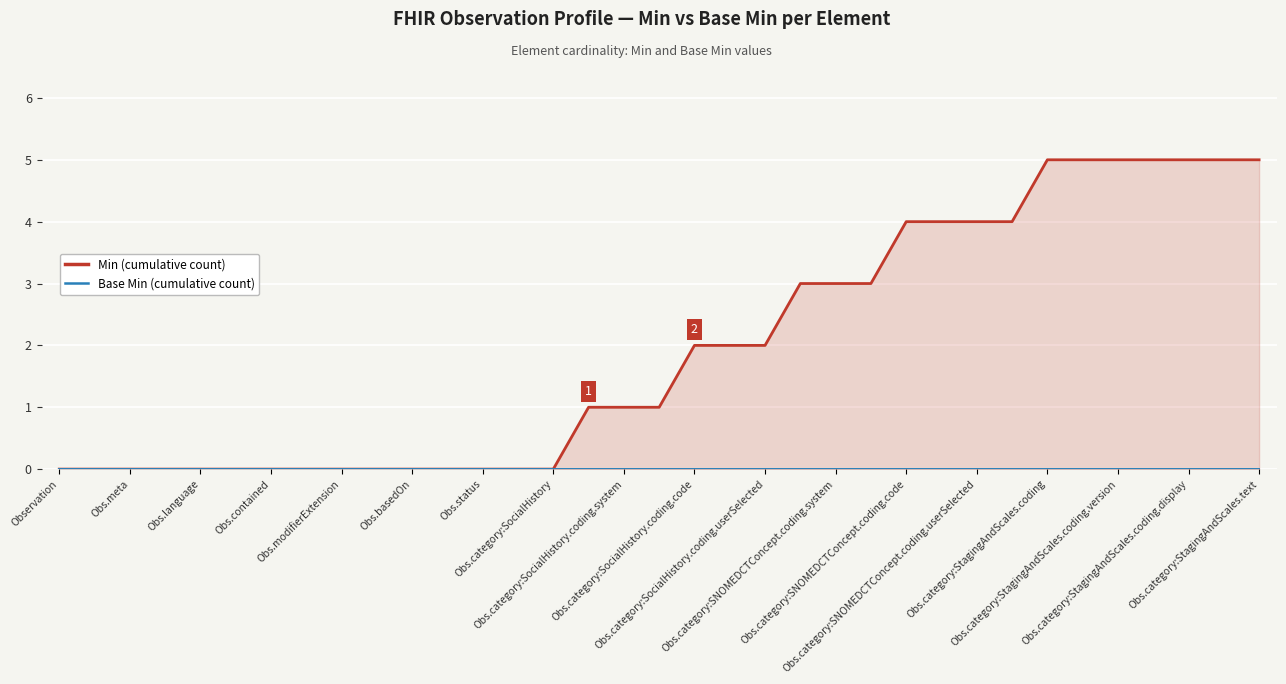

True or false: Base Min (cumulative) has a value of 0 at Observation.

True